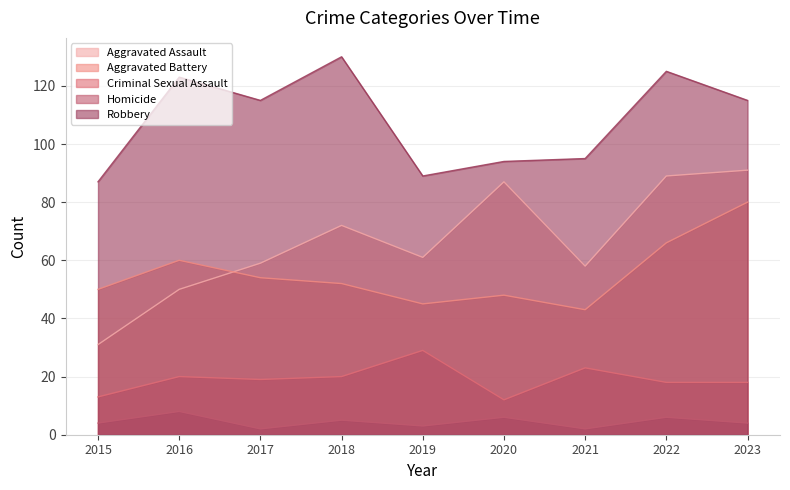

At which category is the sum across all series the highest?

2023